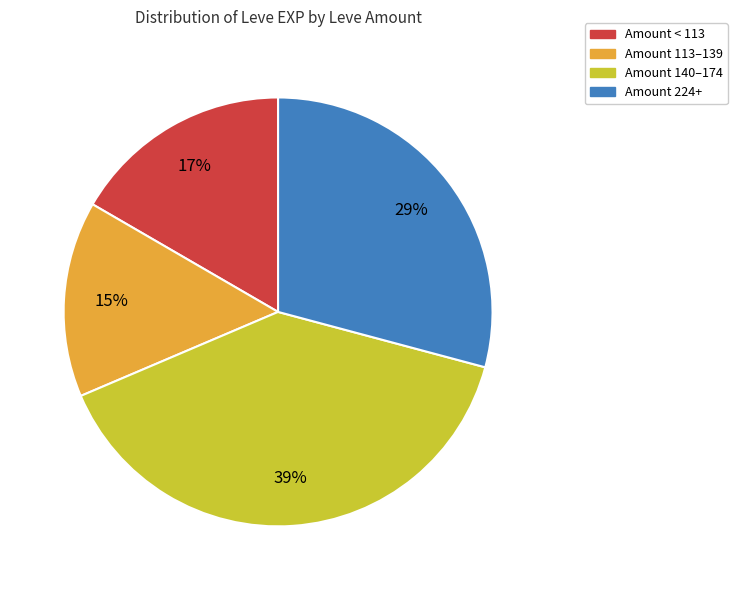

How many segments does this pie chart have?

4